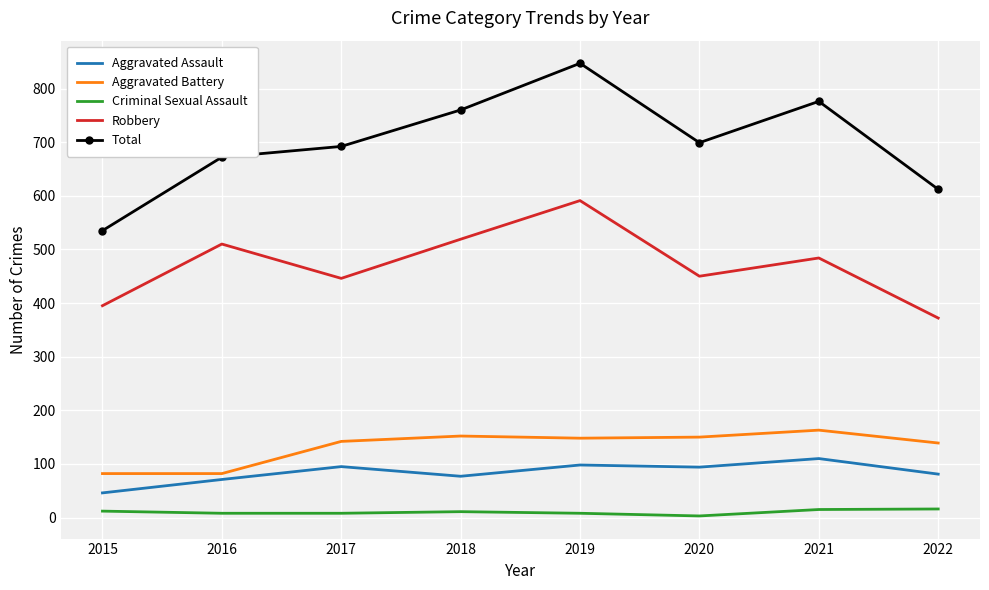

True or false: Aggravated Battery and Robbery cross at least once.

False